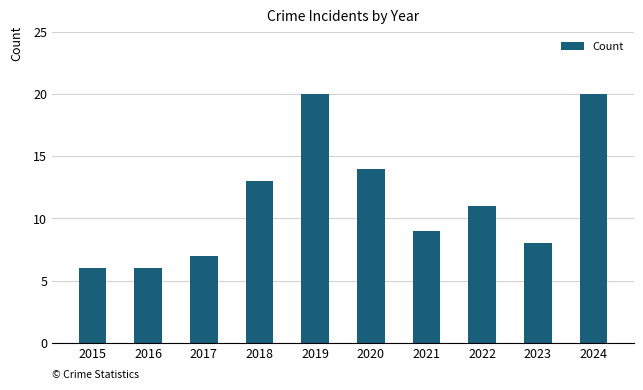

What is the difference between the values at 2019 and 2015?

14